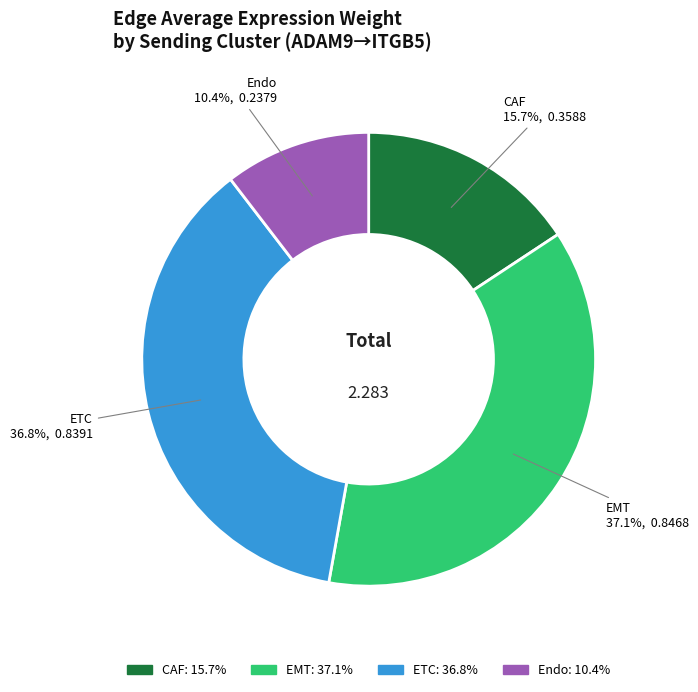

Is there a majority slice in this chart?

No